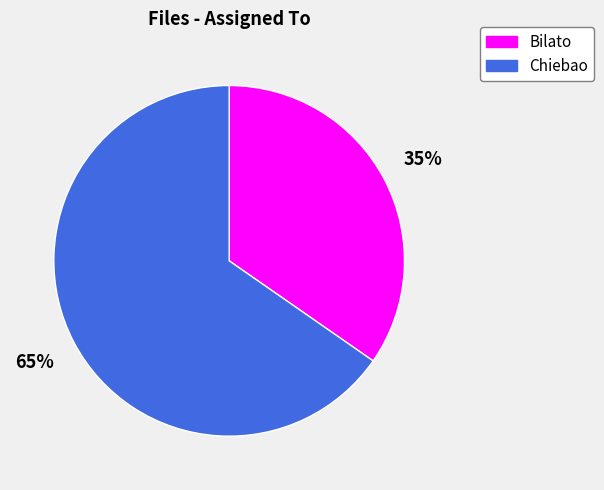

To the nearest percent, what is the combined percentage of Chiebao and Bilato?

100%